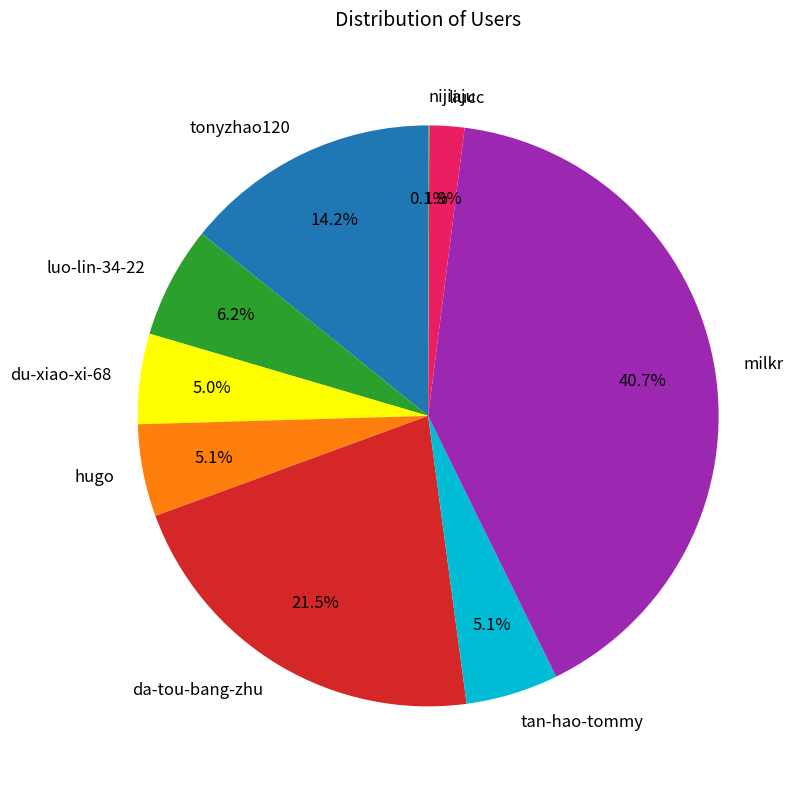

Is tan-hao-tommy the majority of the pie?

No